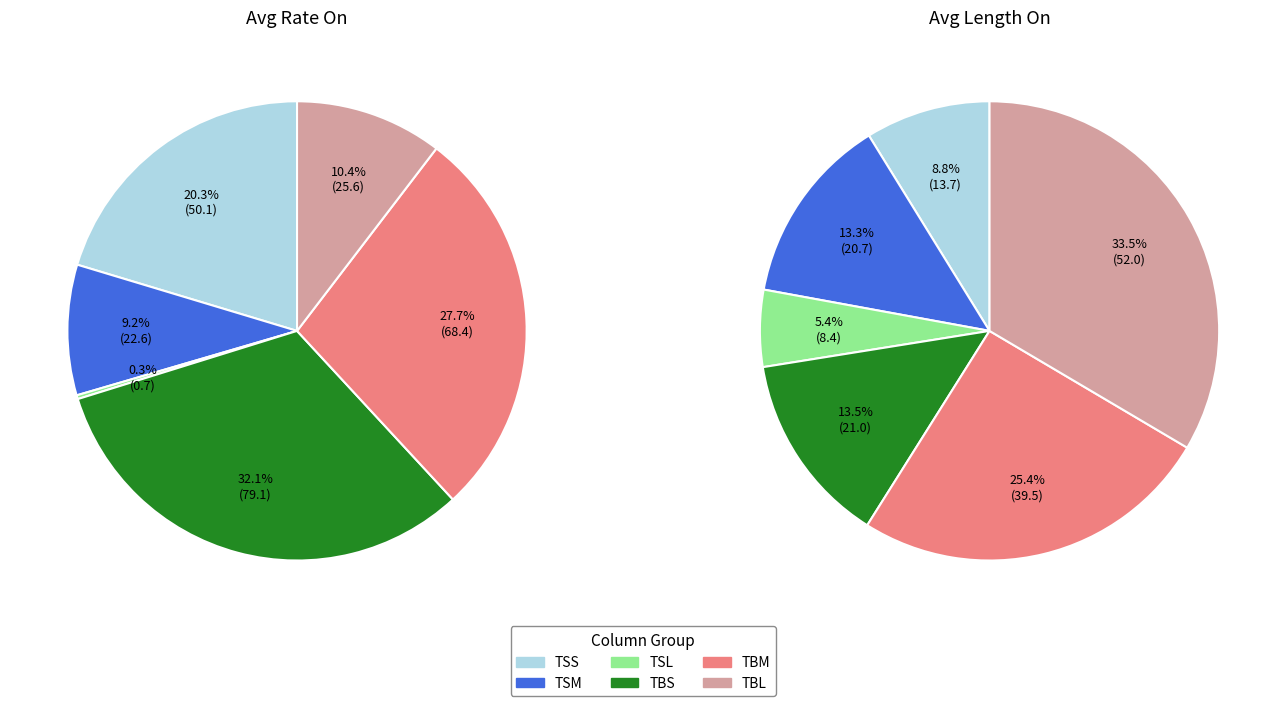

Is TSM the majority of the pie?

No